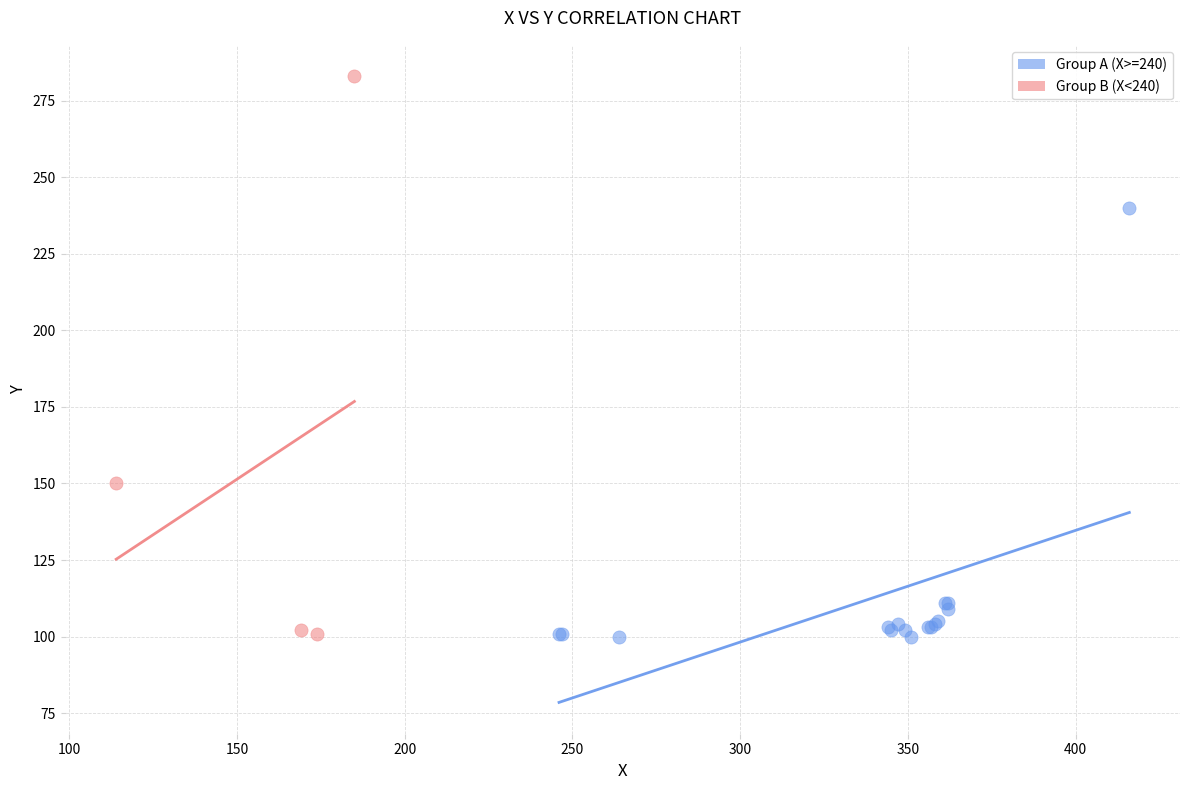

Which series has the widest spread of Y values?

Group B (X<240)